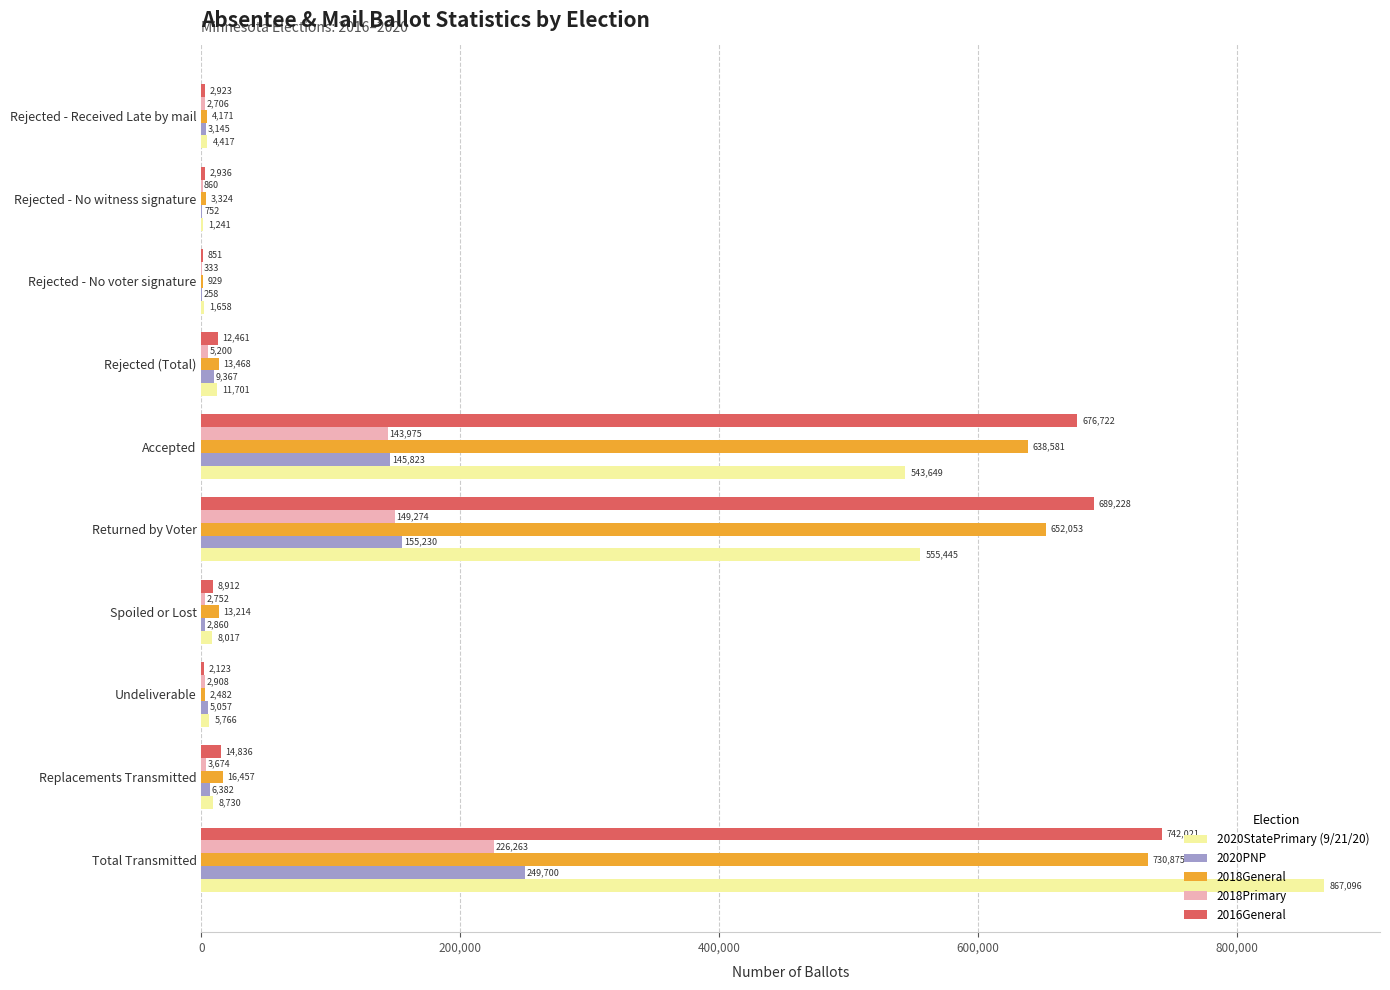

What is the approximate value of 2020PNP at Total Transmitted, to the nearest 50?

249700